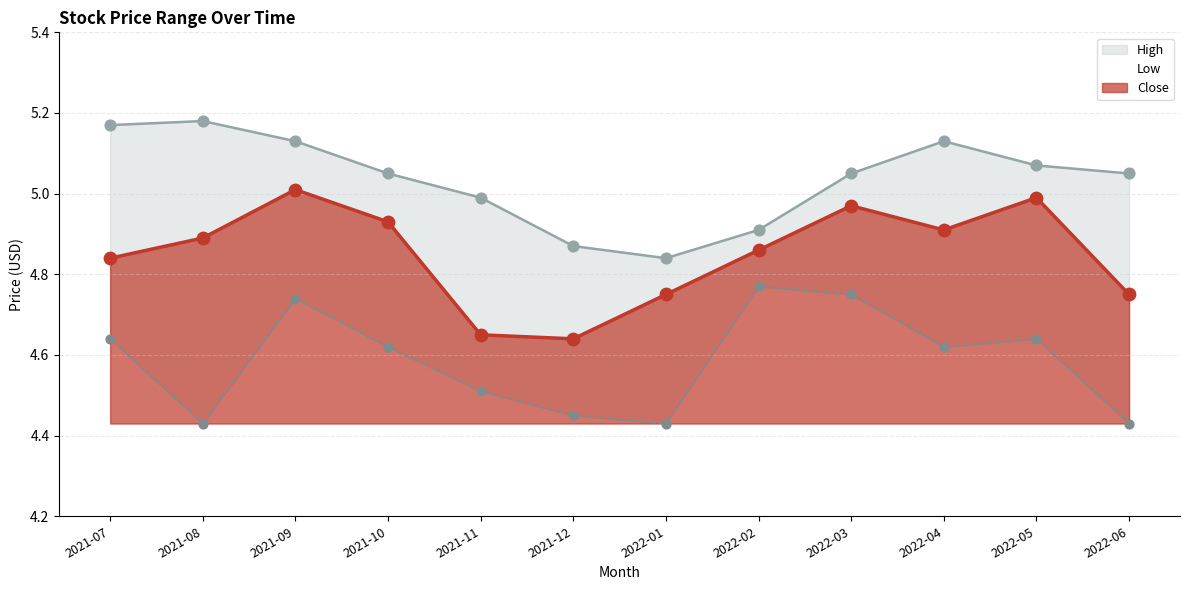

Which series has the largest total across all categories?

High